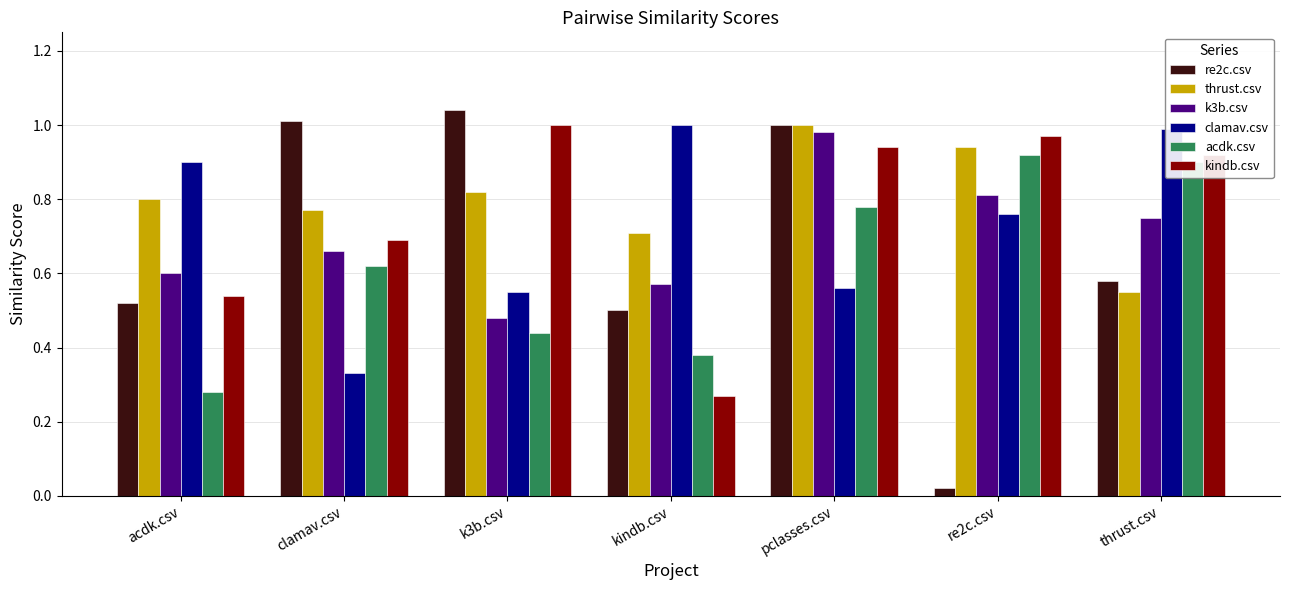

The acdk.csv series shows 0.2 at pclasses.csv. True or false?

False